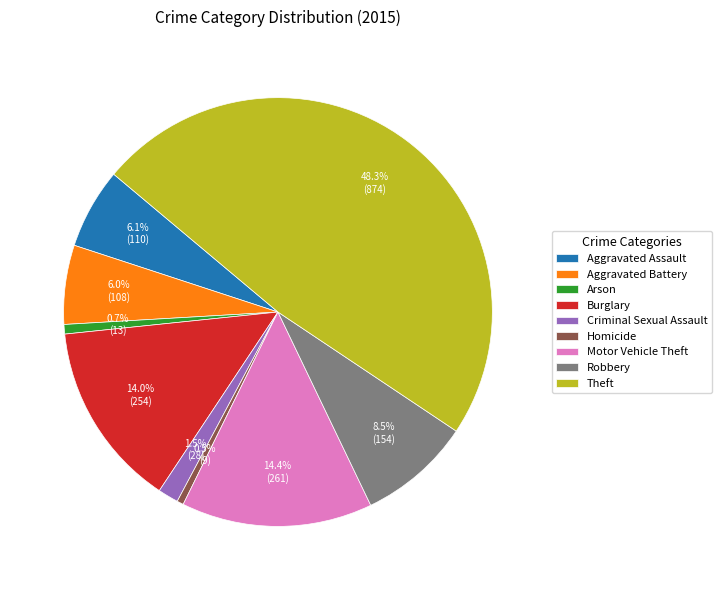

Which has a higher value, Theft or Aggravated Assault?

Theft